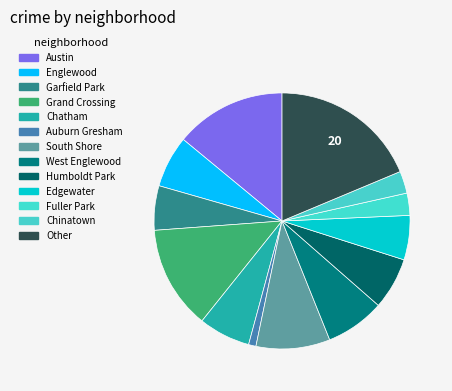

Is it true that Austin is 4% of the pie?

False